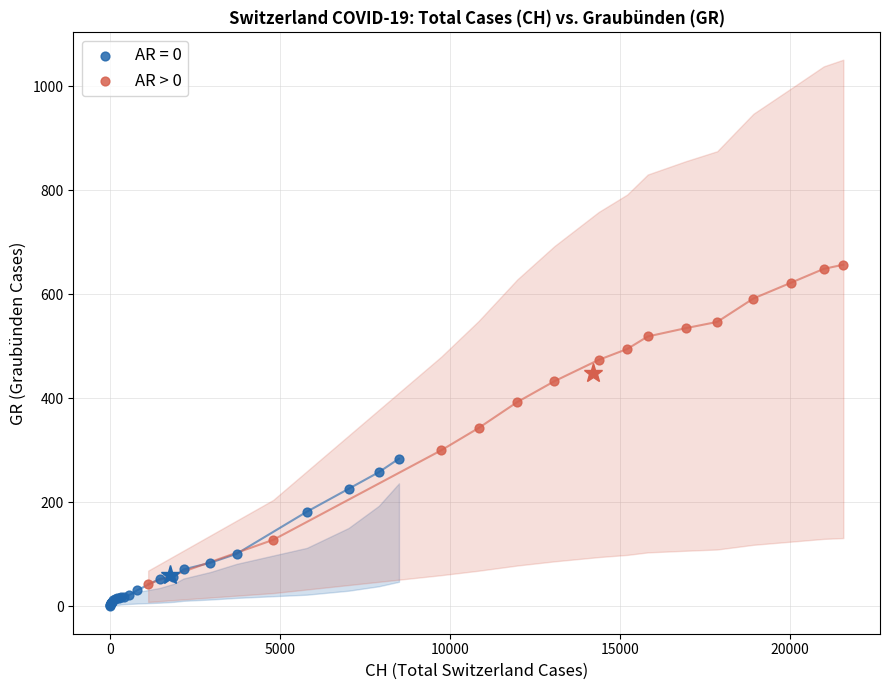

Which series reaches the maximum Y coordinate?

AR > 0